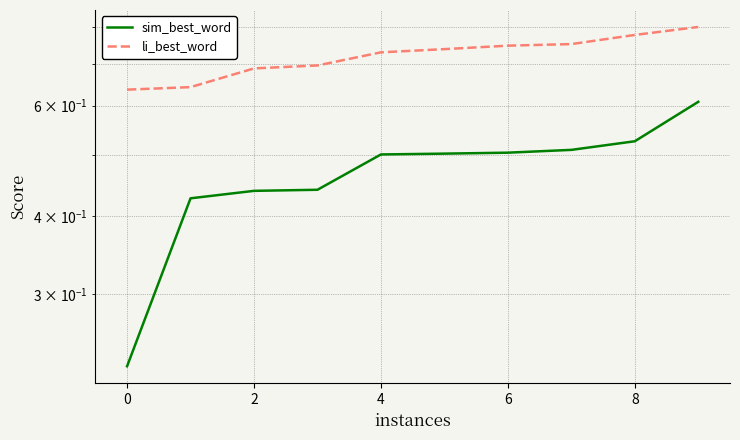

What is the sum of all li_best_word values?

7.2